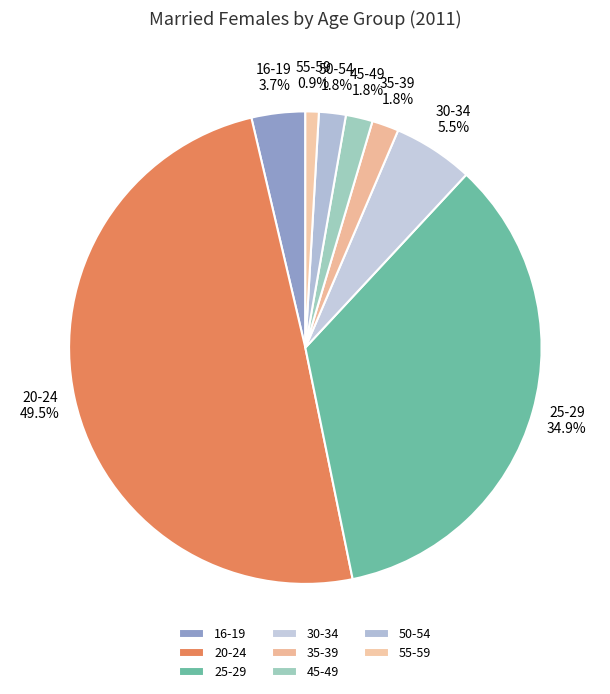

How many segments does this pie chart have?

8